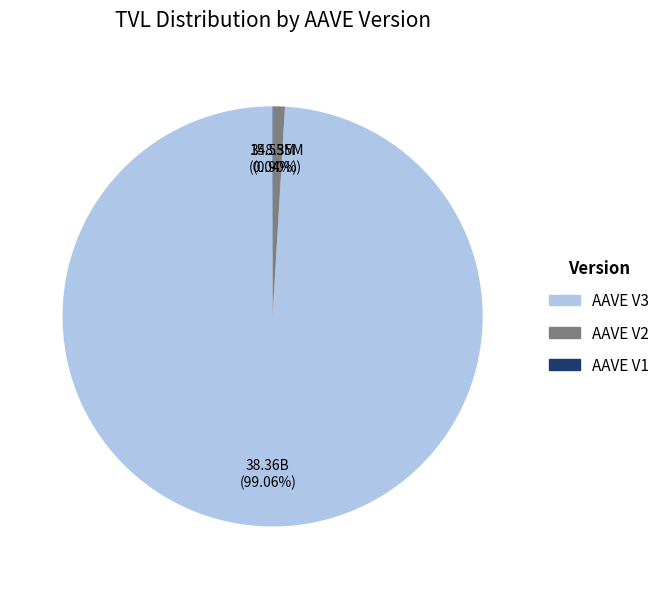

Is there a majority slice in this chart?

Yes